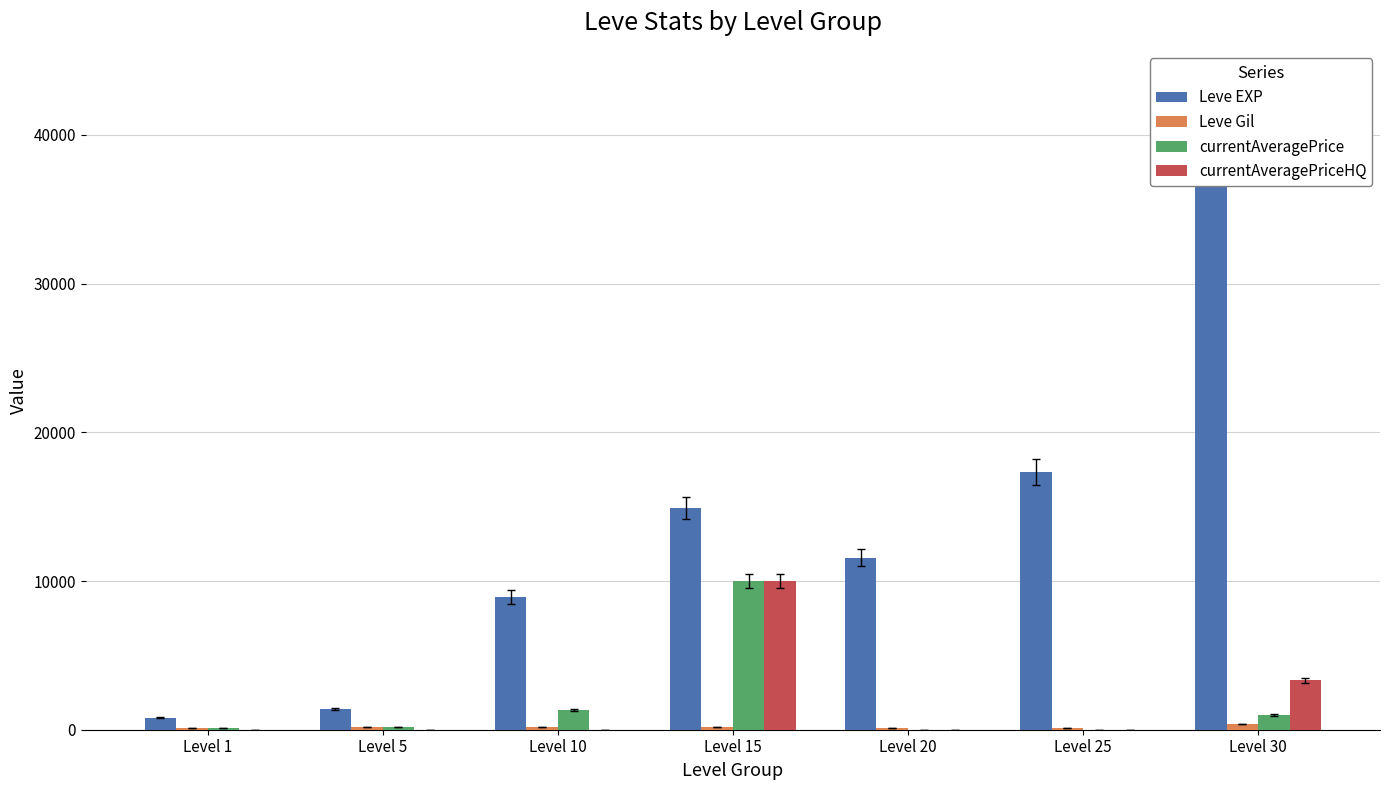

How many categories are shown in the chart?

7